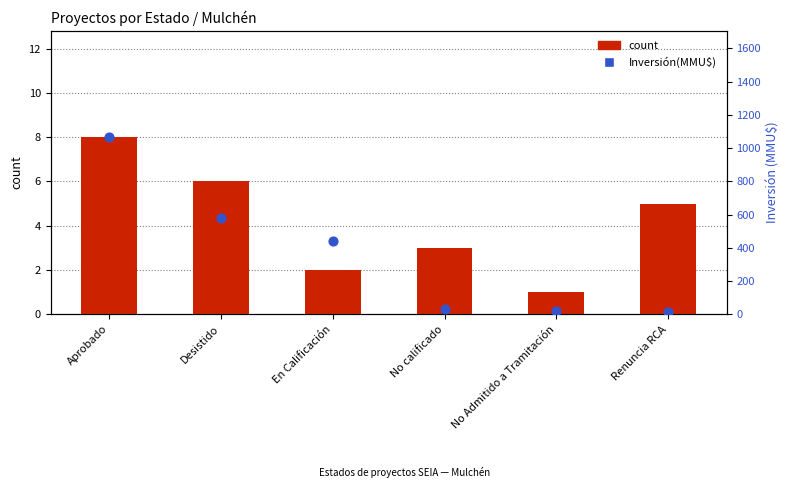

Which series reaches the maximum Y coordinate?

Inversión(MMU$)